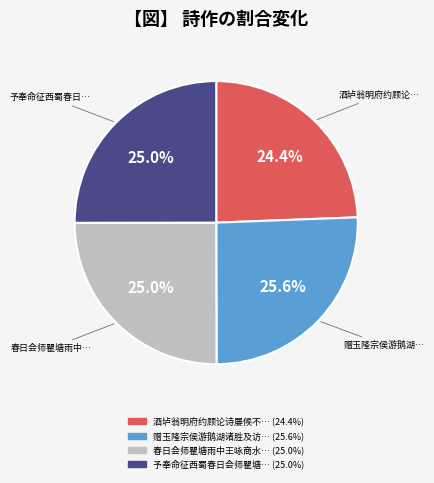

Is there a majority slice in this chart?

No